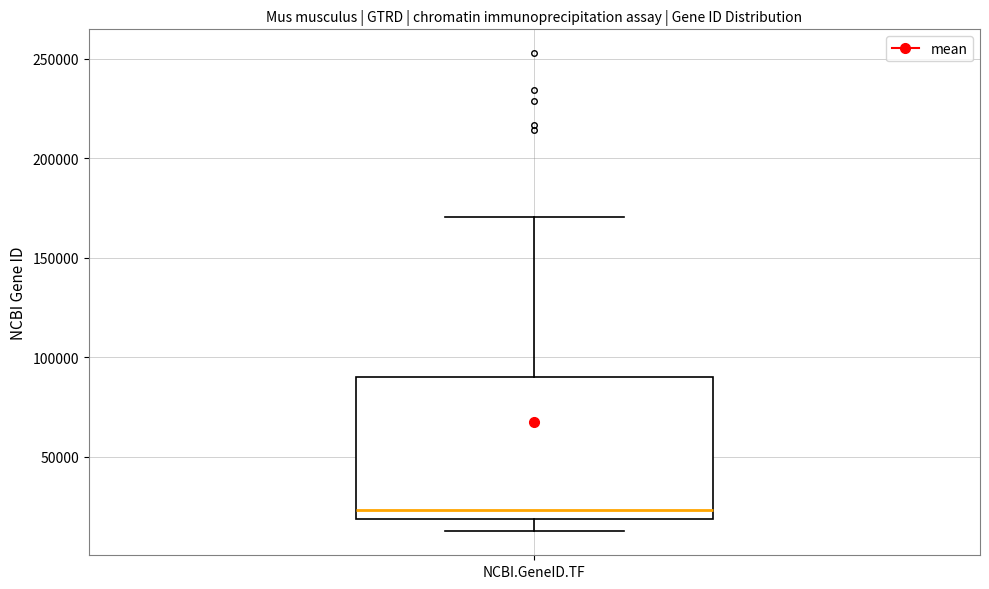

Transcribe this box plot: give where the median line is, the range the box spans, and where the two whiskers end, as read against the y-axis. The values are not printed on the chart, so give them approximately, as read against the axis.

median 25000, box 20000 to 90000, whiskers 15000 to 170000